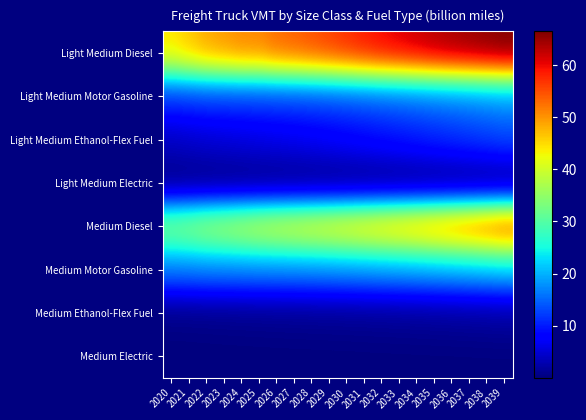

Reading left to right, transcribe all the data shown in this chart.

Light Medium Diesel: 2020=44.3	2021=46.5	2022=48.6	2023=49.8	2024=51.0	2025=51.2	2026=53.0	2027=53.8	2028=54.9	2029=56.1	2030=57.4	2031=58.8	2032=60.1	2033=61.1	2034=62.2	2035=63.3	2036=64.3	2037=65.0	2038=65.7	2039=66.5
Light Medium Motor Gasoline: 2020=11.7	2021=12.0	2022=12.3	2023=12.4	2024=12.5	2025=12.6	2026=12.7	2027=12.9	2028=13.2	2029=13.5	2030=13.9	2031=14.3	2032=14.8	2033=15.2	2034=15.7	2035=16.2	2036=16.7	2037=17.2	2038=17.7	2039=18.2
Light Medium Ethanol-Flex Fuel: 2020=4.1	2021=4.5	2022=5.0	2023=5.3	2024=5.6	2025=5.9	2026=6.3	2027=6.6	2028=7.0	2029=7.5	2030=7.9	2031=8.4	2032=8.9	2033=9.5	2034=10.0	2035=10.6	2036=11.1	2037=11.7	2038=12.3	2039=12.9
Light Medium Electric: 2020=0.0	2021=0.0	2022=0.0	2023=0.0	2024=0.0	2025=0.0	2026=0.0	2027=0.0	2028=0.1	2029=0.1	2030=0.1	2031=0.1	2032=0.1	2033=0.1	2034=0.1	2035=0.1	2036=0.1	2037=0.1	2038=0.1	2039=0.1
Medium Diesel: 2020=34.5	2021=35.5	2022=37.0	2023=38.0	2024=39.1	2025=40.3	2026=41.3	2027=42.1	2028=42.9	2029=43.8	2030=44.7	2031=45.7	2032=46.8	2033=47.8	2034=48.9	2035=50.1	2036=51.4	2037=52.7	2038=54.0	2039=55.5
Medium Motor Gasoline: 2020=16.4	2021=16.6	2022=16.9	2023=17.0	2024=17.1	2025=17.2	2026=17.3	2027=17.4	2028=17.6	2029=17.8	2030=18.1	2031=18.4	2032=18.7	2033=19.0	2034=19.4	2035=19.8	2036=20.2	2037=20.7	2038=21.1	2039=21.6
Medium Ethanol-Flex Fuel: 2020=0.6	2021=0.6	2022=0.7	2023=0.8	2024=0.9	2025=1.0	2026=1.0	2027=1.1	2028=1.1	2029=1.2	2030=1.3	2031=1.4	2032=1.4	2033=1.5	2034=1.6	2035=1.7	2036=1.8	2037=1.9	2038=2.0	2039=2.2
Medium Electric: 2020=0.0	2021=0.0	2022=0.0	2023=0.0	2024=0.0	2025=0.0	2026=0.0	2027=0.0	2028=0.0	2029=0.0	2030=0.1	2031=0.1	2032=0.1	2033=0.1	2034=0.1	2035=0.1	2036=0.1	2037=0.1	2038=0.1	2039=0.1